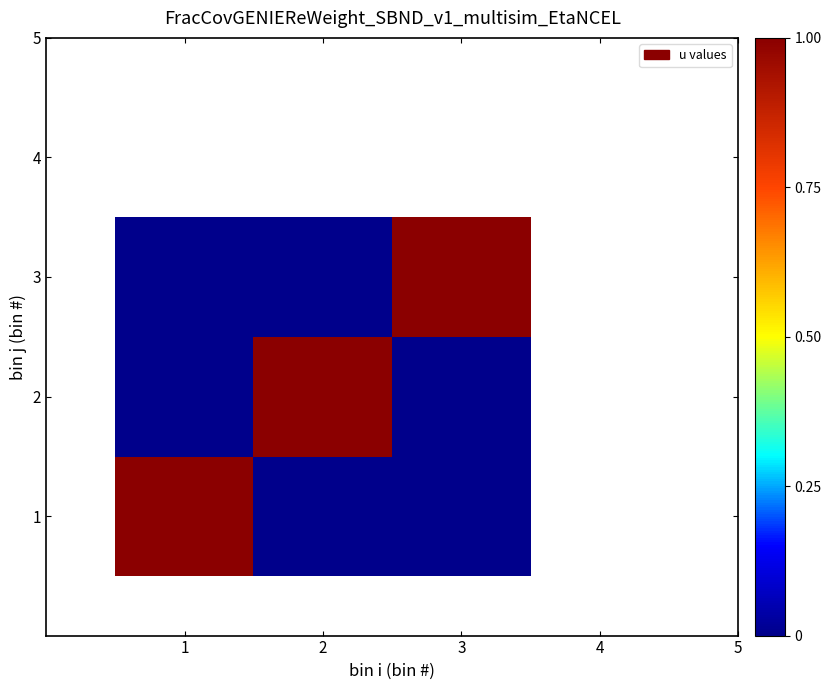

At how many categories does at least one series exceed 0?

3